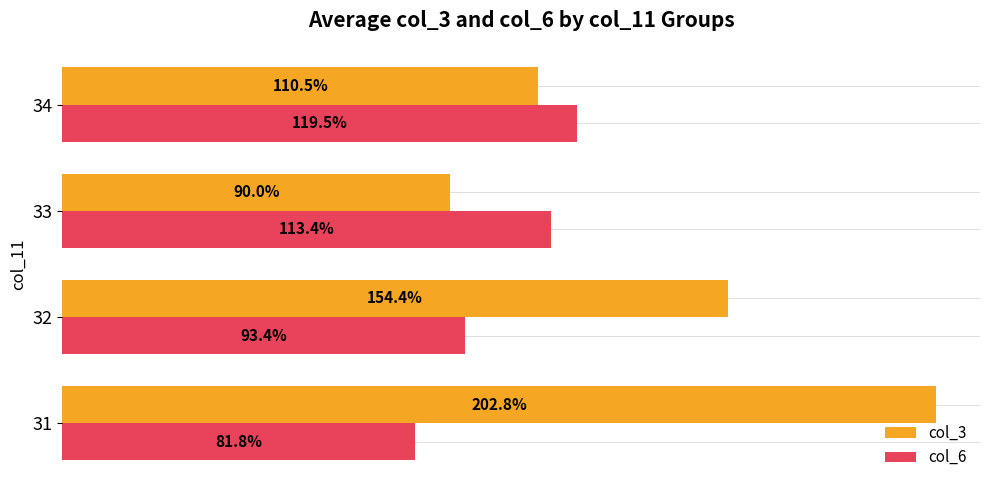

What are all the series names shown in the legend?

col_3, col_6